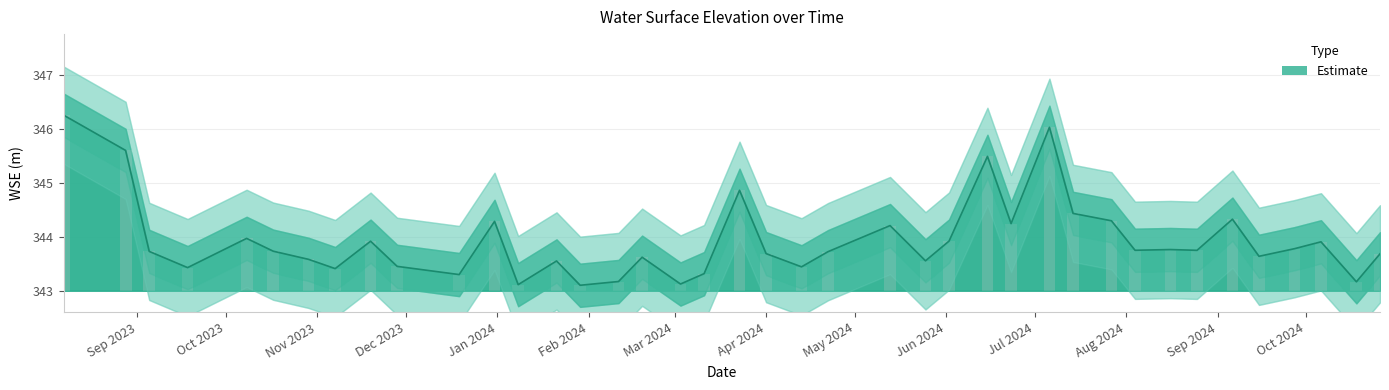

At which label is the value closest to 344?

2023-10-08